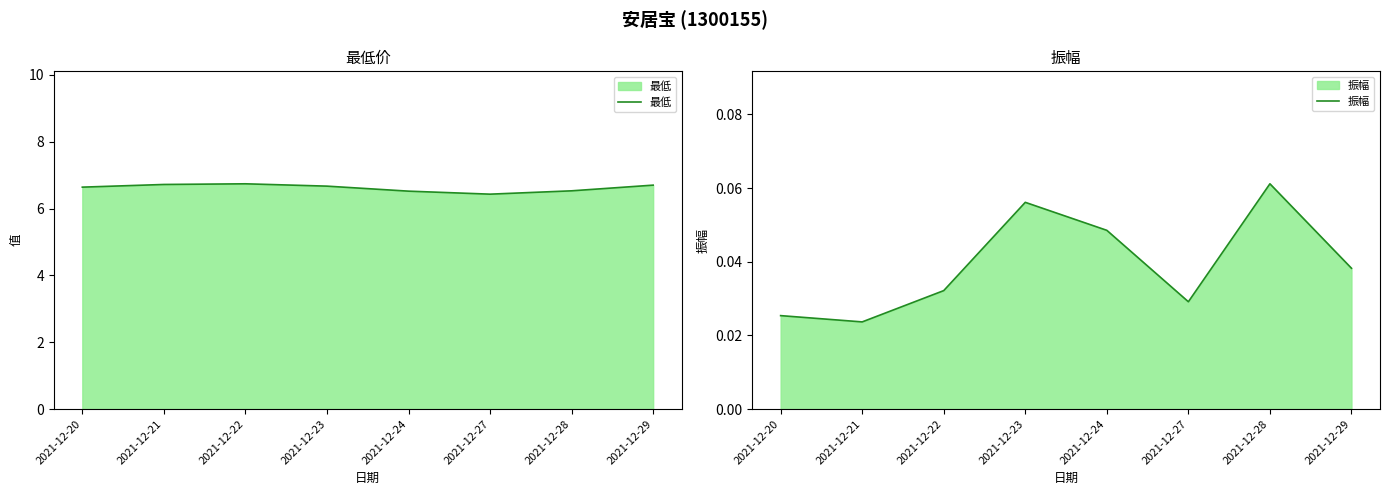

True or false: 最低 and 振幅 intersect in this chart.

False